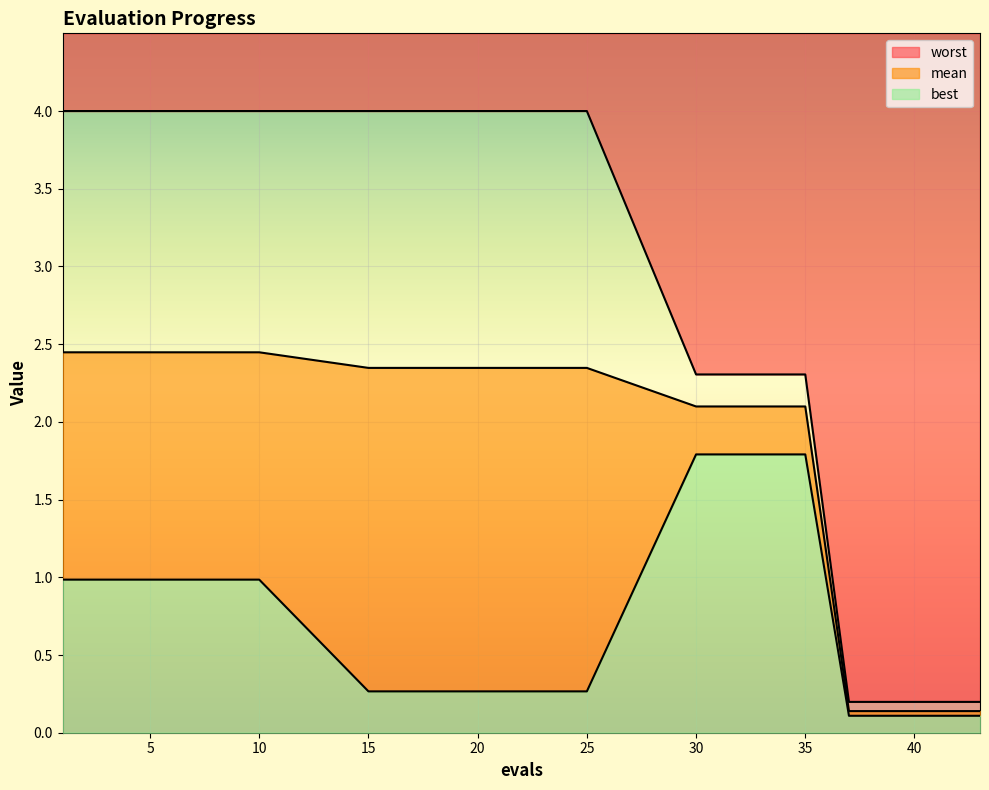

What are all the series names shown in the legend?

mean, best, worst